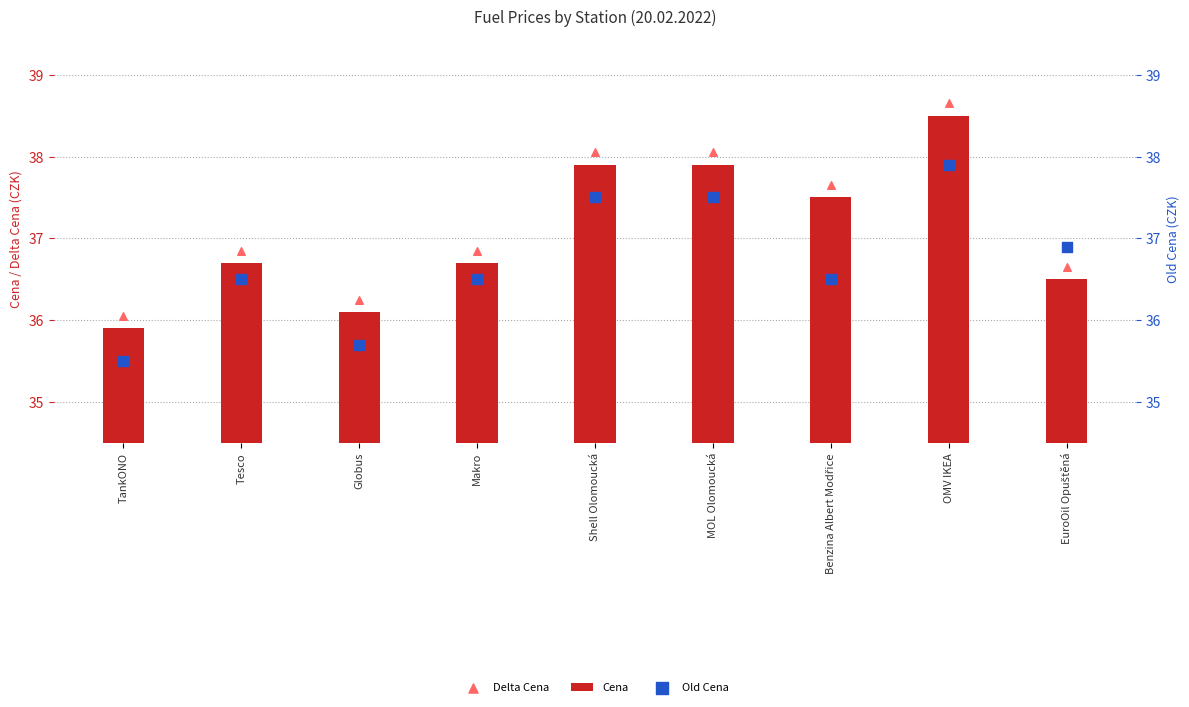

What are all the series names shown in the legend?

Cena, Delta Cena, Old Cena